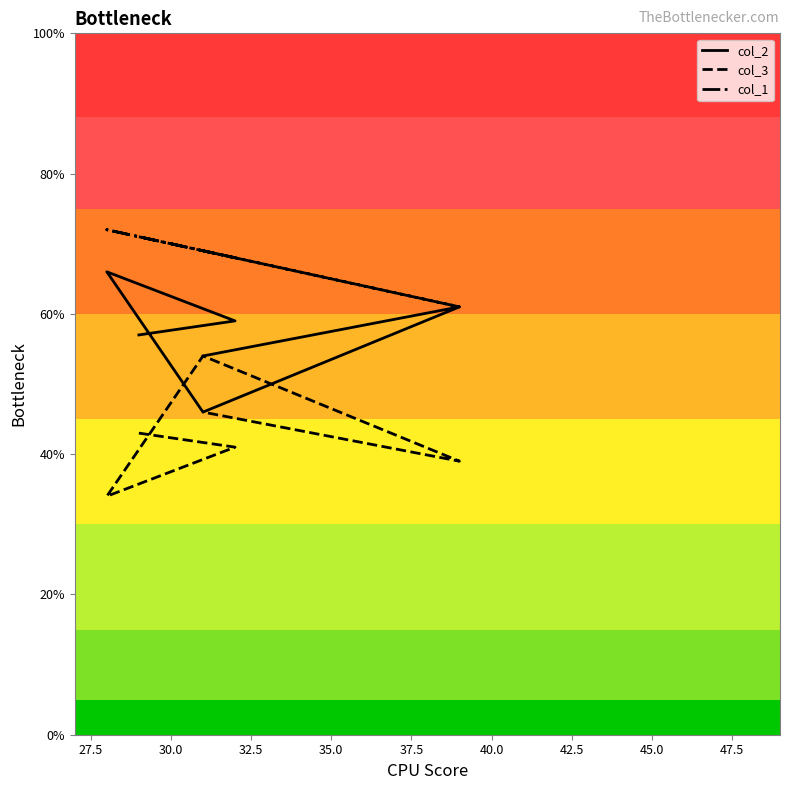

How many lines are shown in the chart?

3